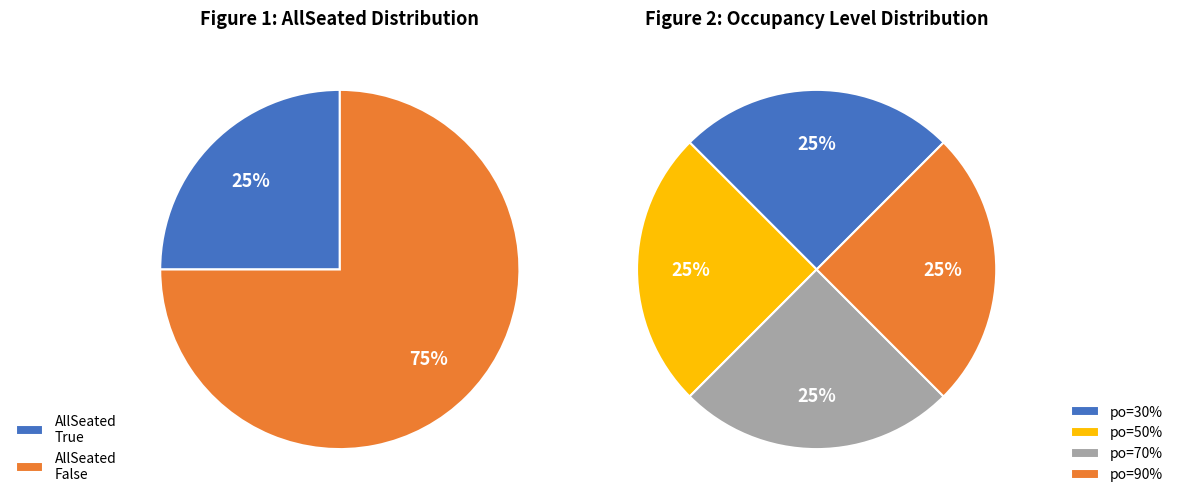

True or false: True accounts for 25% of the total.

True